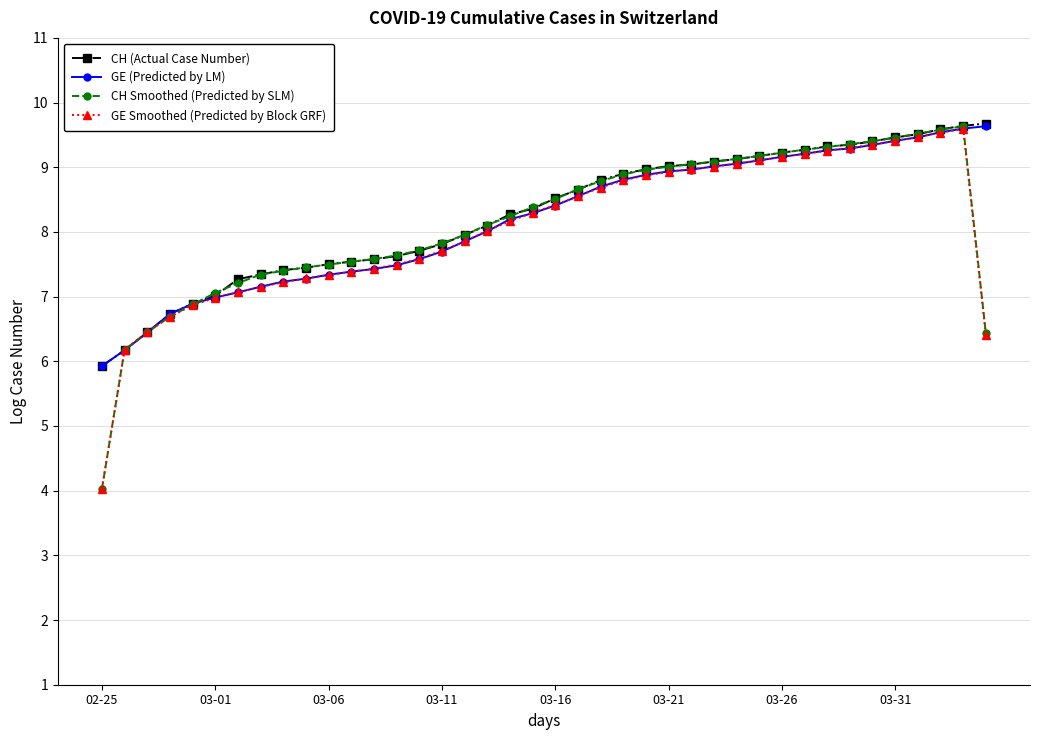

At how many categories does at least one series exceed 7?

35